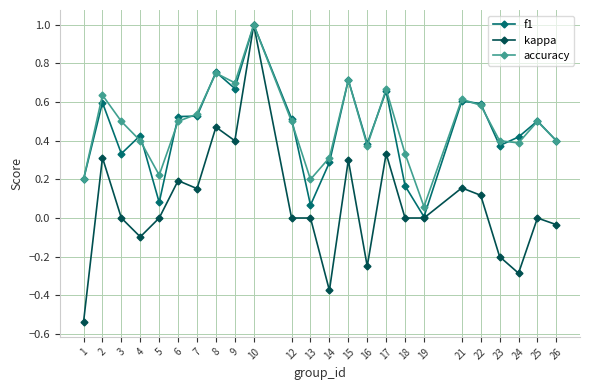

Which series has the largest total across all categories?

accuracy